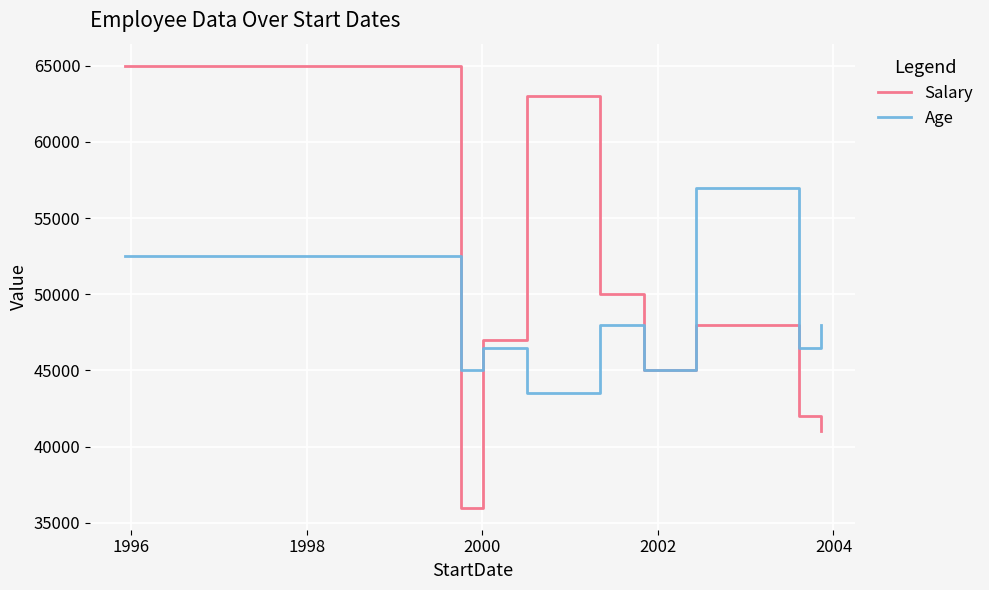

What is the highest value of the Age series?

57000